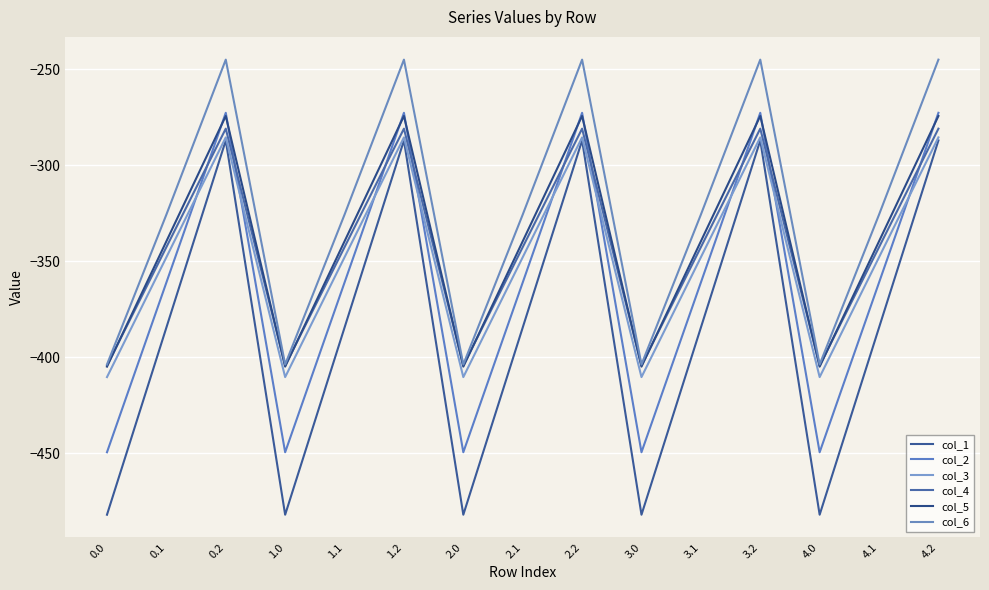

Which has a higher value, 1.2 or 4.2?

1.2